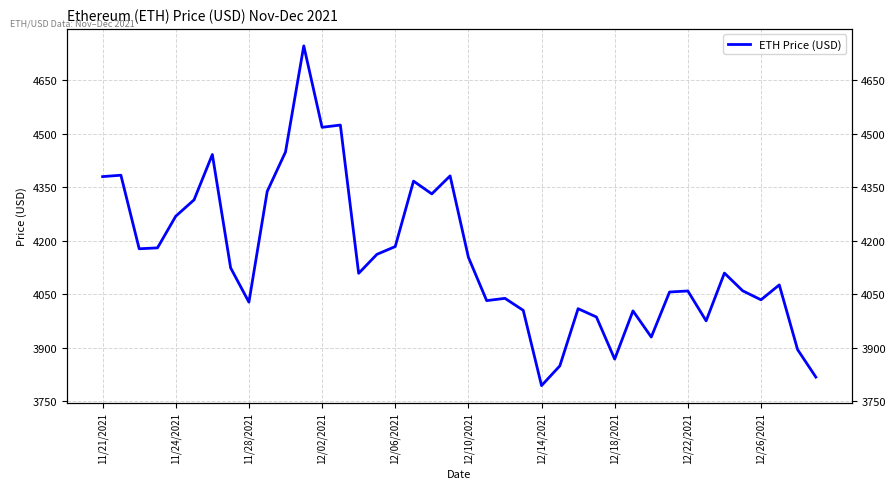

Reading right to left, what are all the values shown in this chart?

3818.1	3895.3	4076.6	4034.8	4059.9	4109.7	3975.8	4059.5	4056.6	3930.4	4003.7	3868.6	3986.6	4009.9	3849.6	3794.3	4005.2	4038.9	4032.5	4154.1	4382.0	4331.6	4367.5	4184.0	4162.2	4109.0	4524.6	4518.2	4746.4	4449.0	4338.6	4028.2	4124.3	4442.0	4314.9	4269.1	4180.3	4177.8	4384.0	4380.1